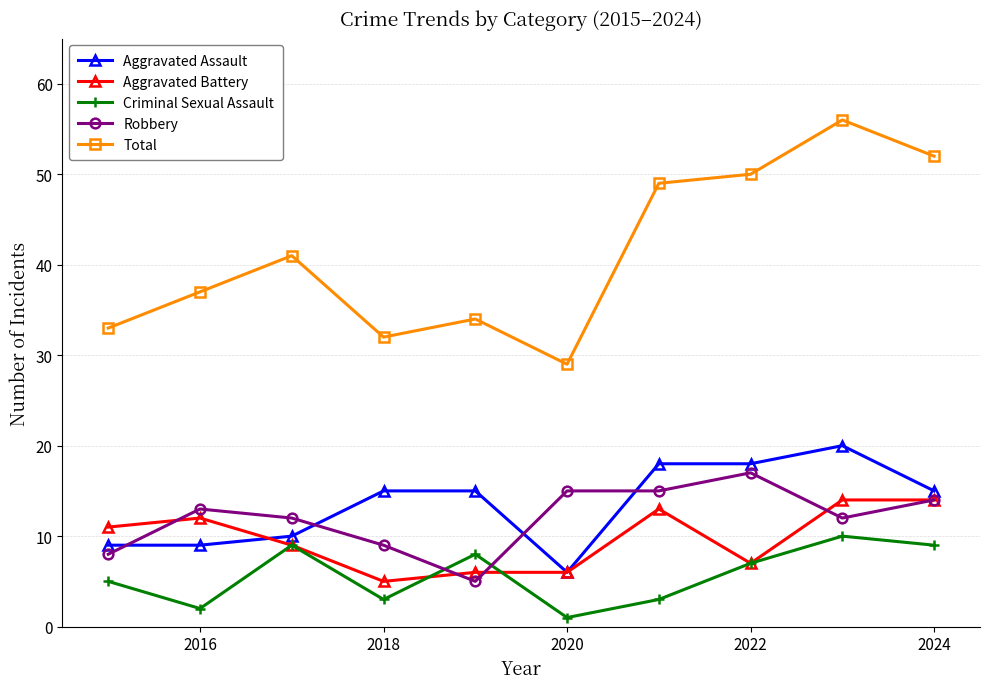

What is the value of the Aggravated Assault point at the 9th from the left?

20